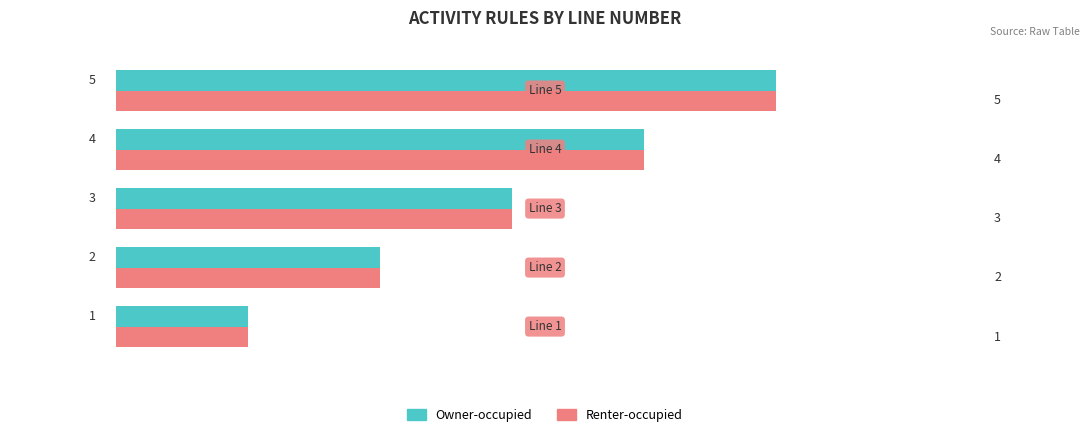

How many Owner-occupied values are between 2 and 4?

3